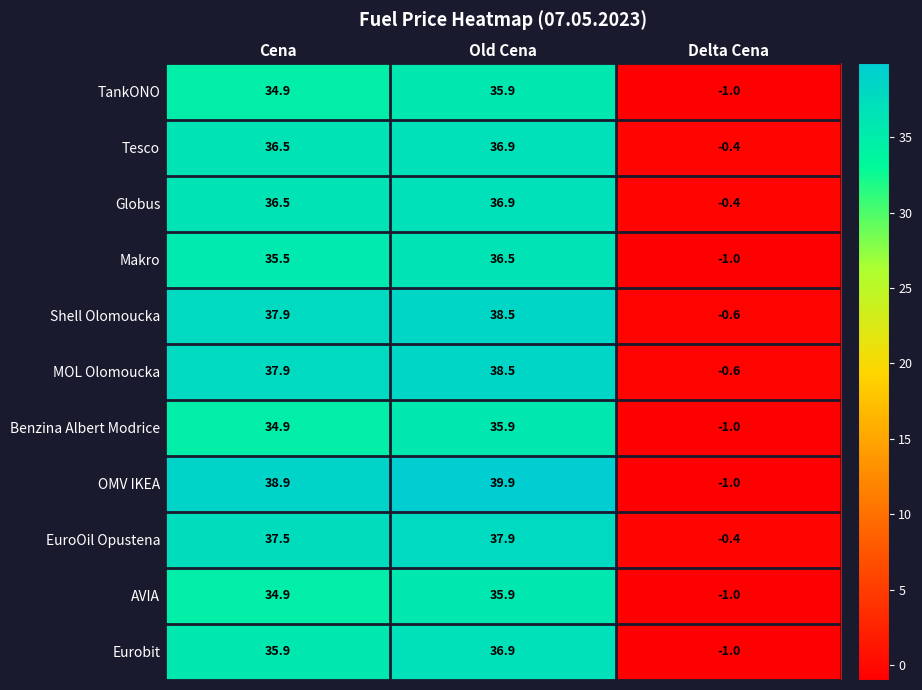

The Globus series shows 8.2 at Old Cena. True or false?

False